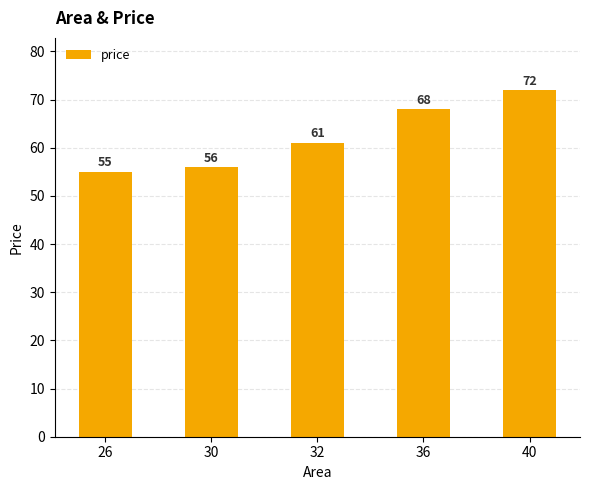

Is it true that the value at 30 is 56?

True